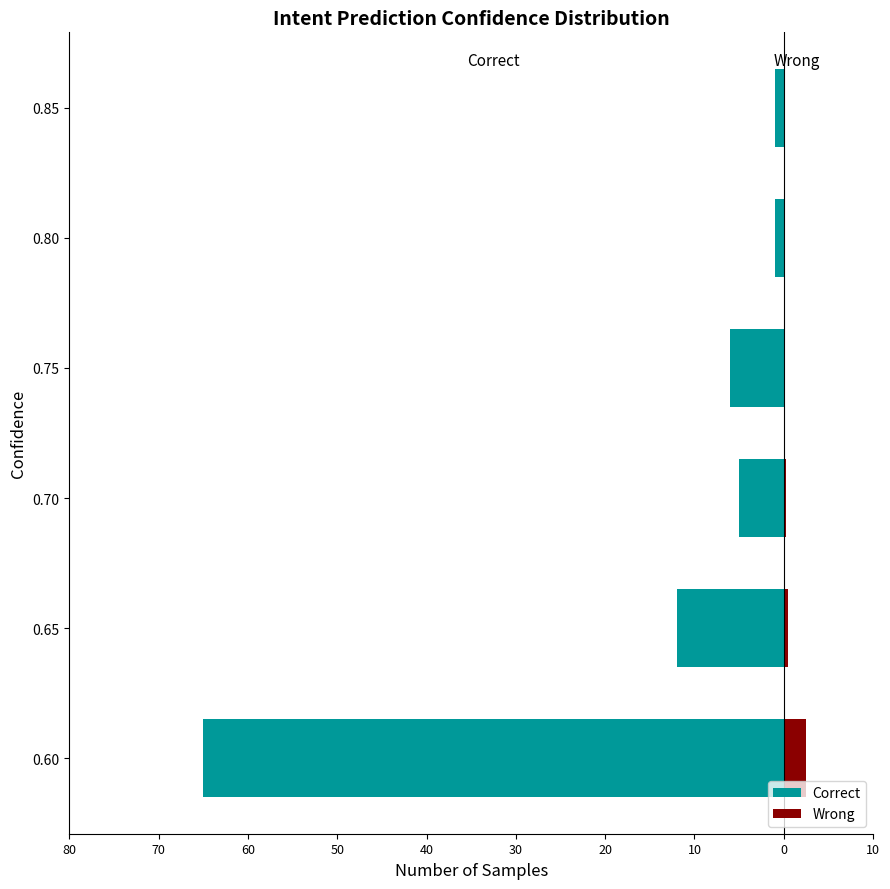

How many data points does each series have?

6